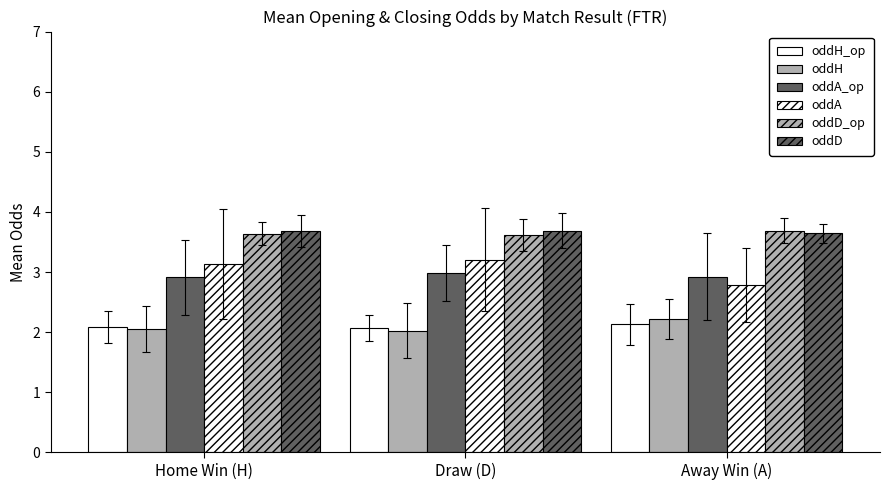

What is the minimum value shown in the chart?

2.0